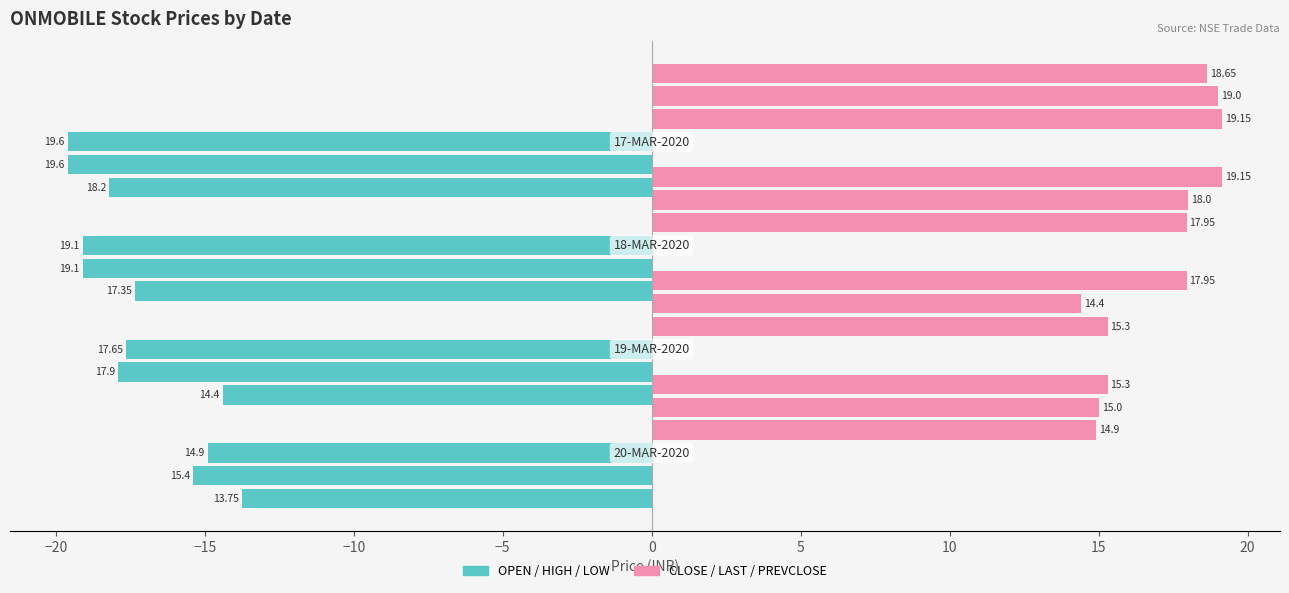

Which series changed the most between −25 and −15?

OPEN